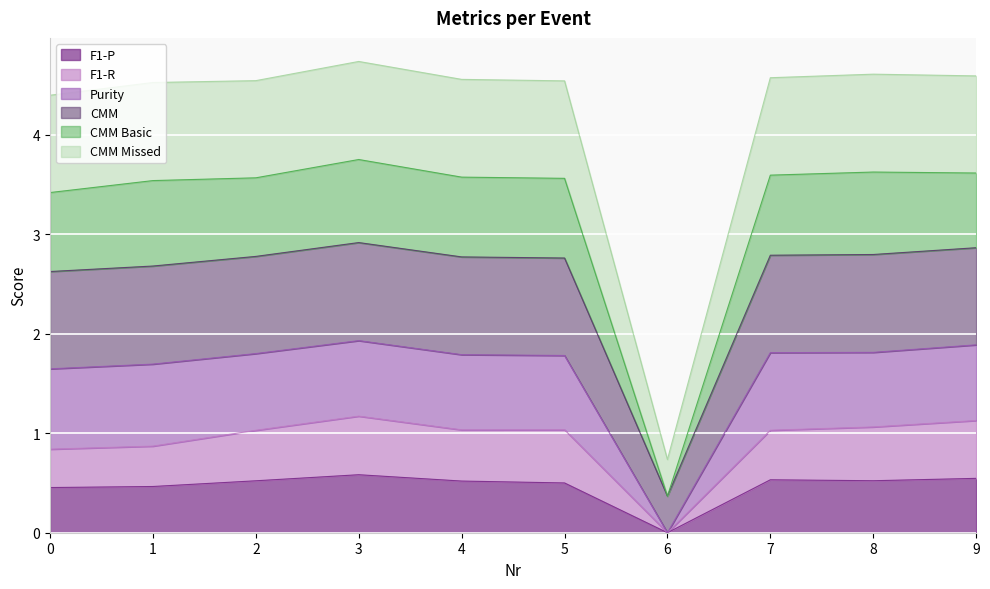

True or false: CMM Basic and CMM Missed cross at least once.

False